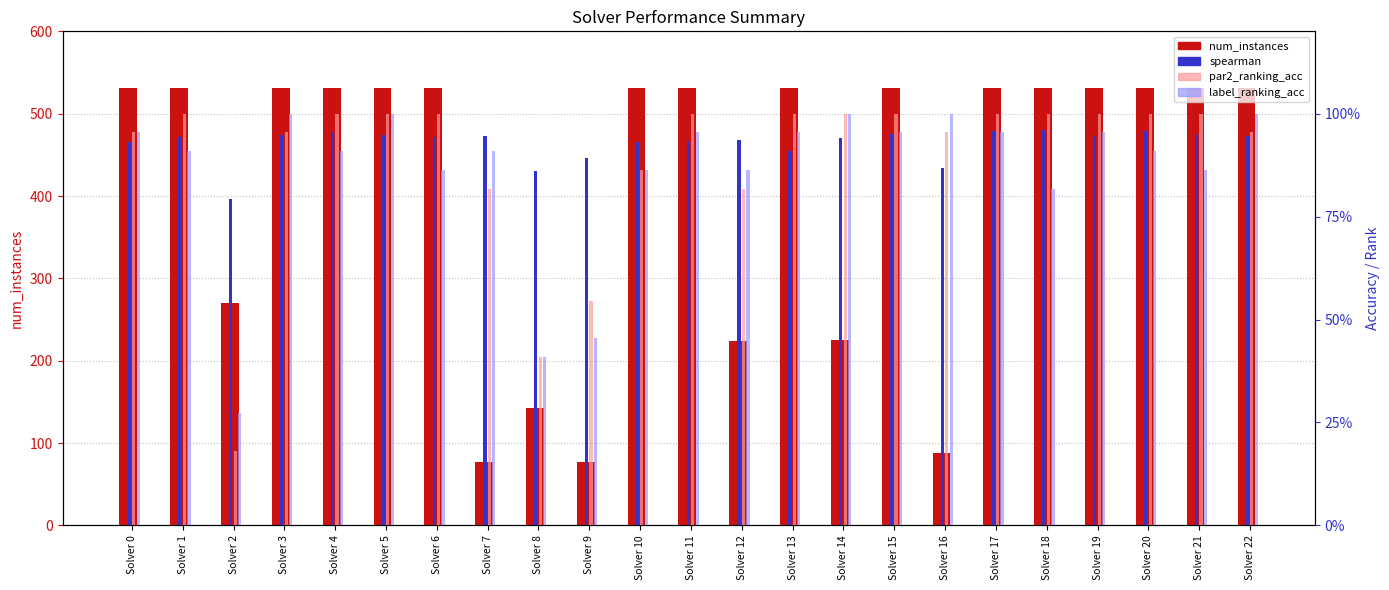

How many data points in num_instances are less than 531?

7